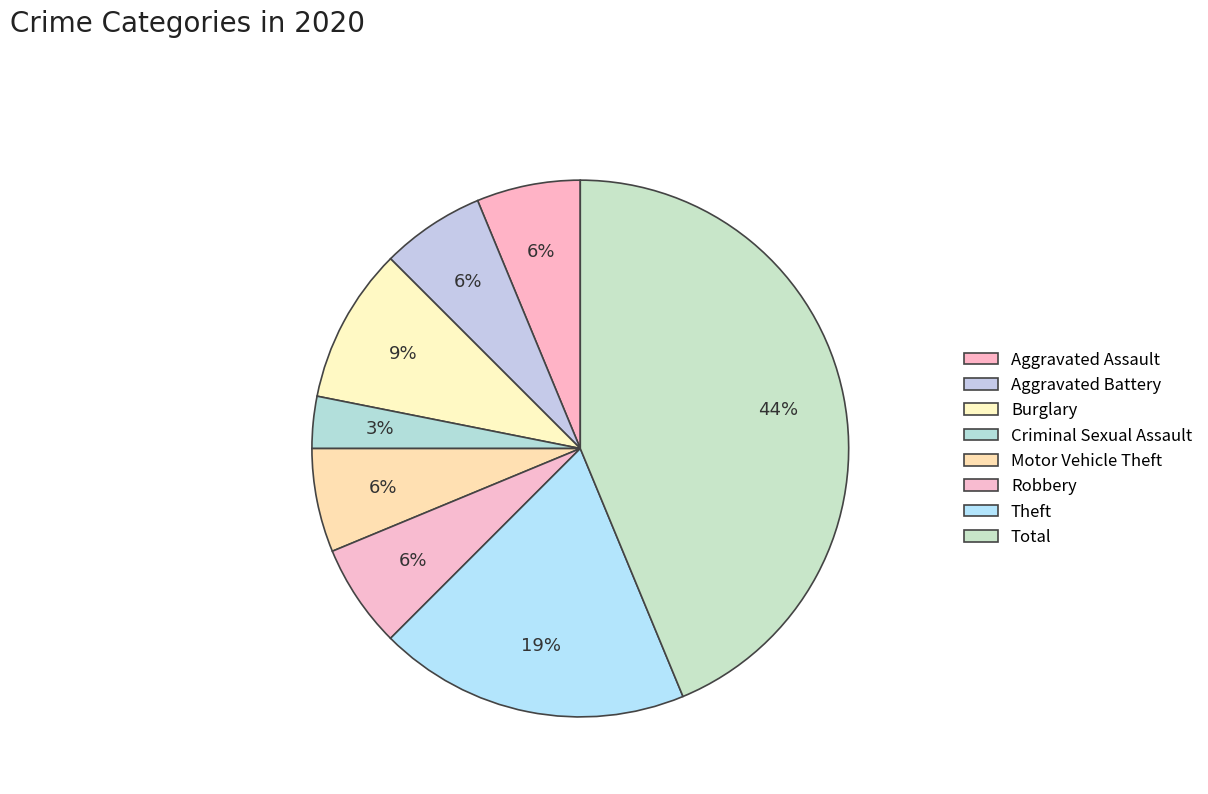

True or false: Aggravated Assault accounts for 6% of the total.

True